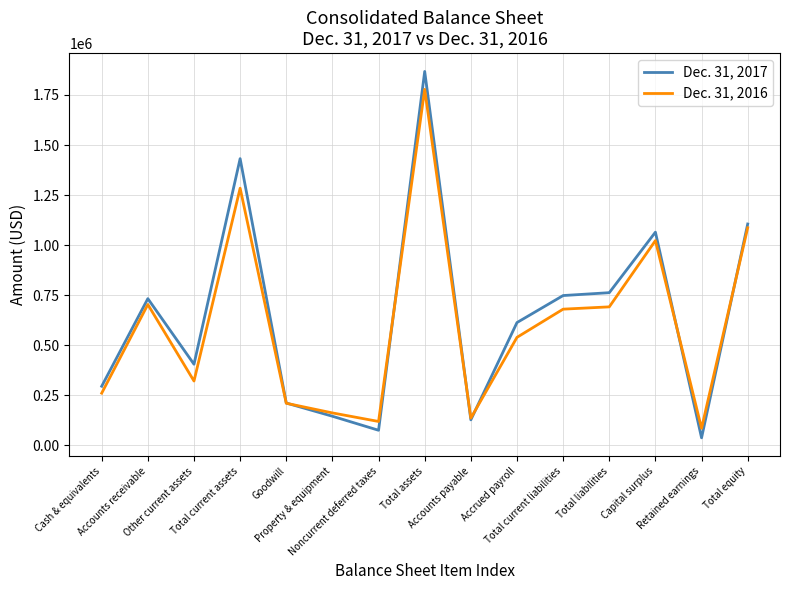

At which label does Dec. 31, 2016 reach its peak?

Total assets